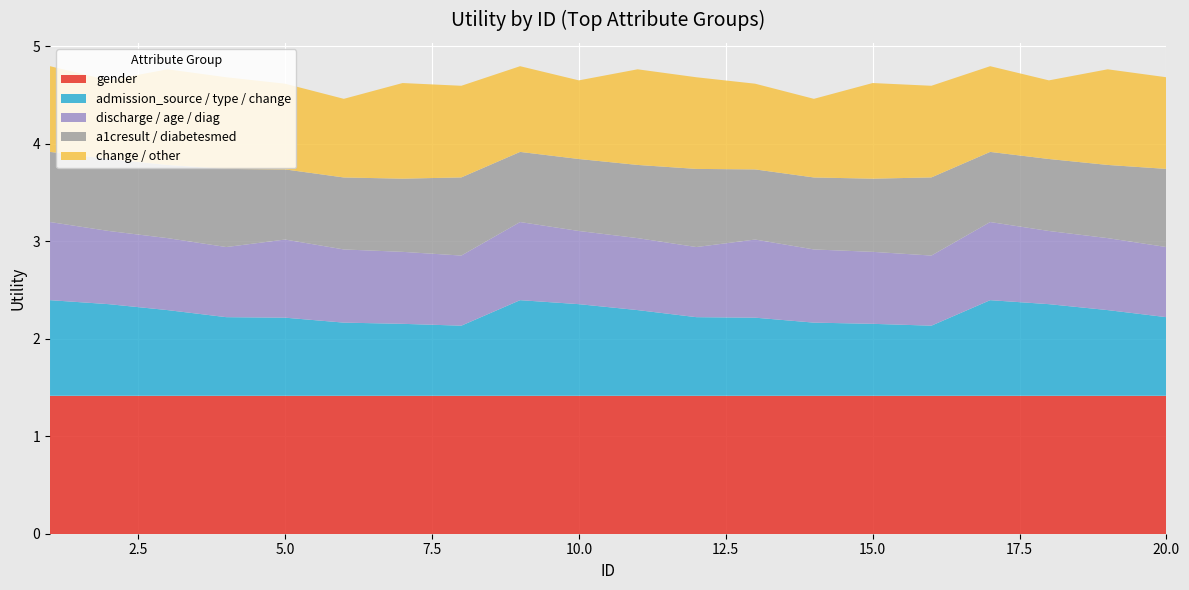

Reading left to right, extract all data points from this chart.

gender: 1=1.4	2=1.4	3=1.4	4=1.4	5=1.4	6=1.4	7=1.4	8=1.4	9=1.4	10=1.4	11=1.4	12=1.4	13=1.4	14=1.4	15=1.4	16=1.4	17=1.4	18=1.4	19=1.4	20=1.4
admission_source / type / change: 1=1.0	2=0.9	3=0.9	4=0.8	5=0.8	6=0.8	7=0.7	8=0.7	9=1.0	10=0.9	11=0.9	12=0.8	13=0.8	14=0.8	15=0.7	16=0.7	17=1.0	18=0.9	19=0.9	20=0.8
discharge / age / diag: 1=0.8	2=0.8	3=0.7	4=0.7	5=0.8	6=0.8	7=0.7	8=0.7	9=0.8	10=0.8	11=0.7	12=0.7	13=0.8	14=0.8	15=0.7	16=0.7	17=0.8	18=0.8	19=0.7	20=0.7
a1cresult / diabetesmed: 1=0.7	2=0.7	3=0.8	4=0.8	5=0.7	6=0.7	7=0.8	8=0.8	9=0.7	10=0.7	11=0.8	12=0.8	13=0.7	14=0.7	15=0.8	16=0.8	17=0.7	18=0.7	19=0.8	20=0.8
change / other: 1=0.9	2=0.8	3=1.0	4=0.9	5=0.9	6=0.8	7=1.0	8=0.9	9=0.9	10=0.8	11=1.0	12=0.9	13=0.9	14=0.8	15=1.0	16=0.9	17=0.9	18=0.8	19=1.0	20=0.9